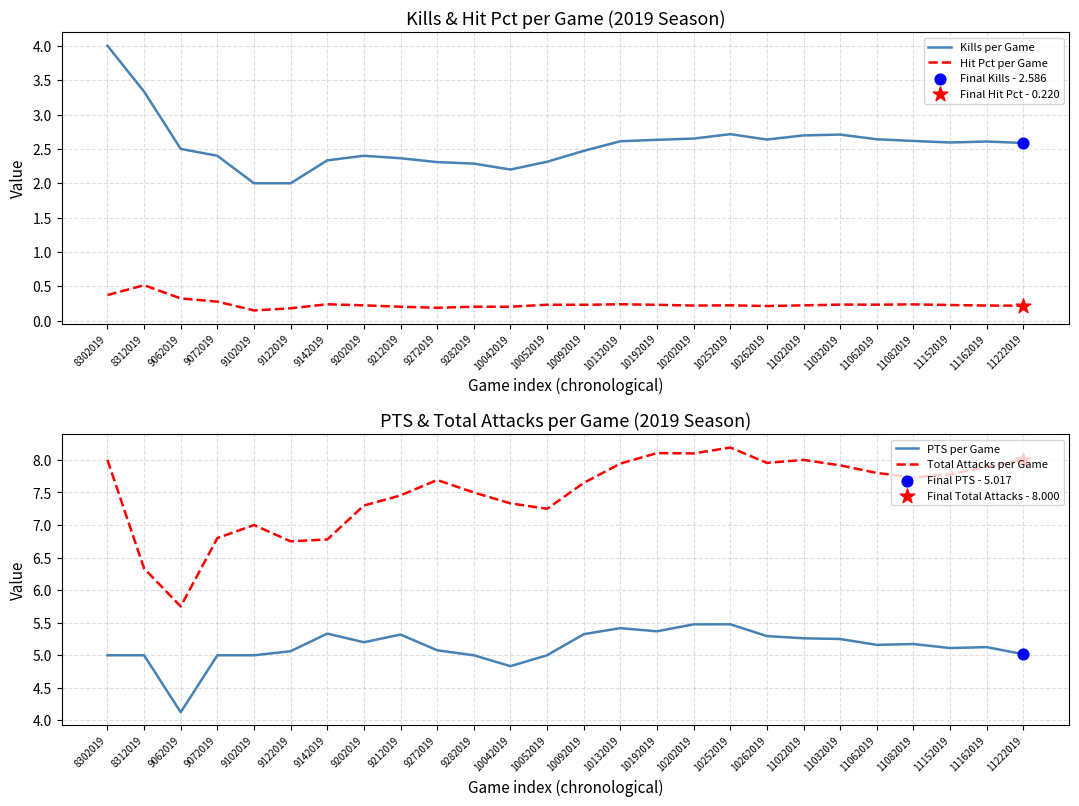

What are all the series names shown in the legend?

Kills per Game, Hit Pct per Game, PTS per Game, Total Attacks per Game